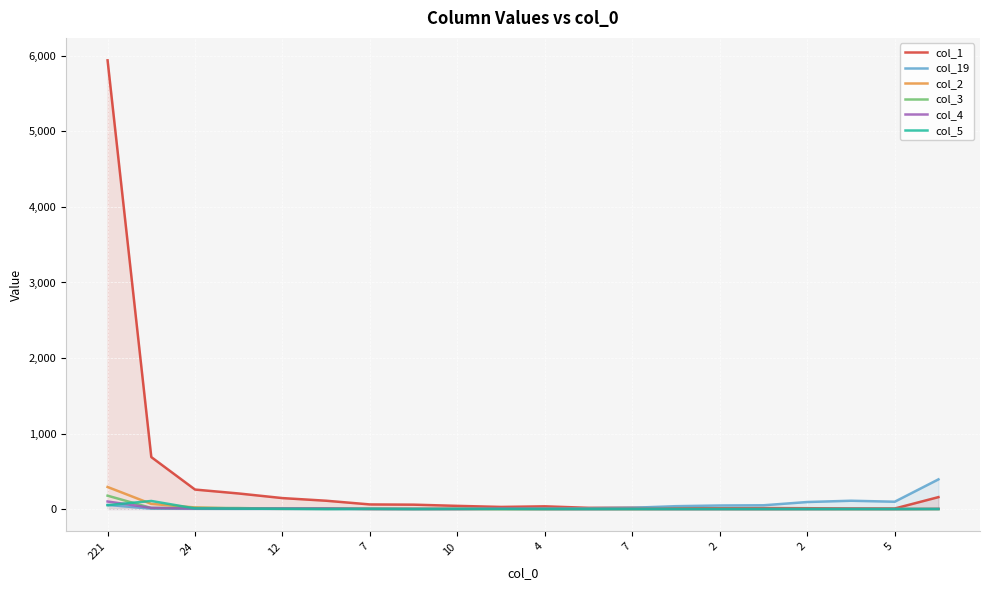

Between 7 and 4, which series saw the biggest shift?

col_1